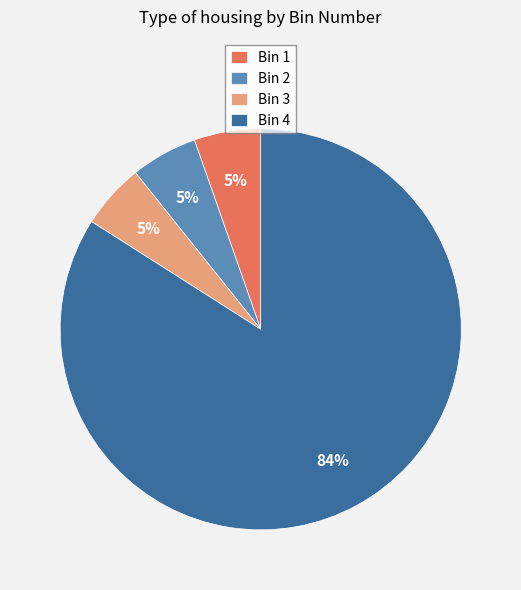

Does Bin 3 account for over 50% of the chart?

No